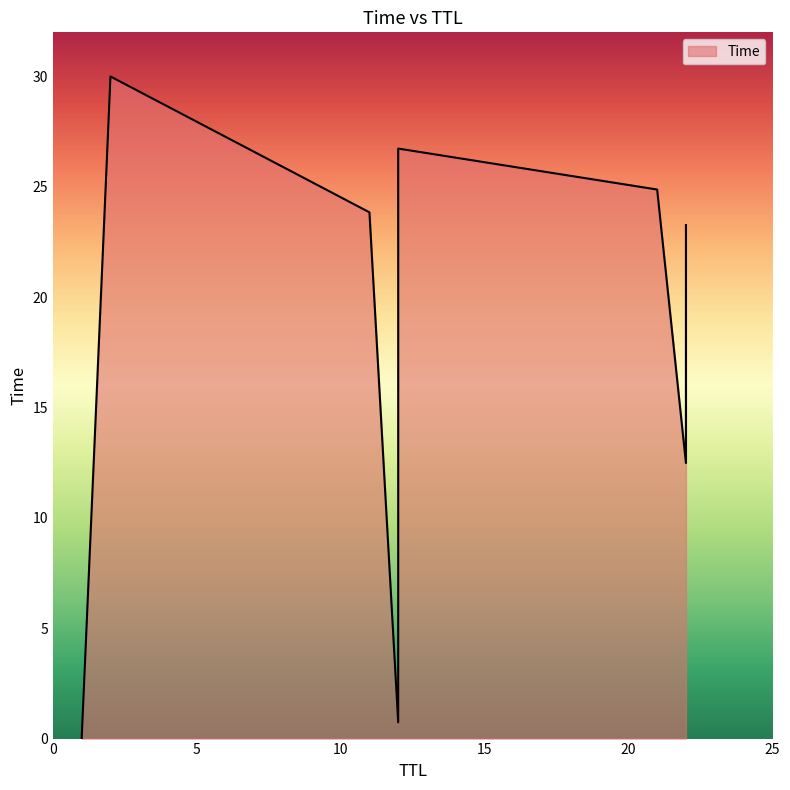

What is the approximate value at 21?

24.9